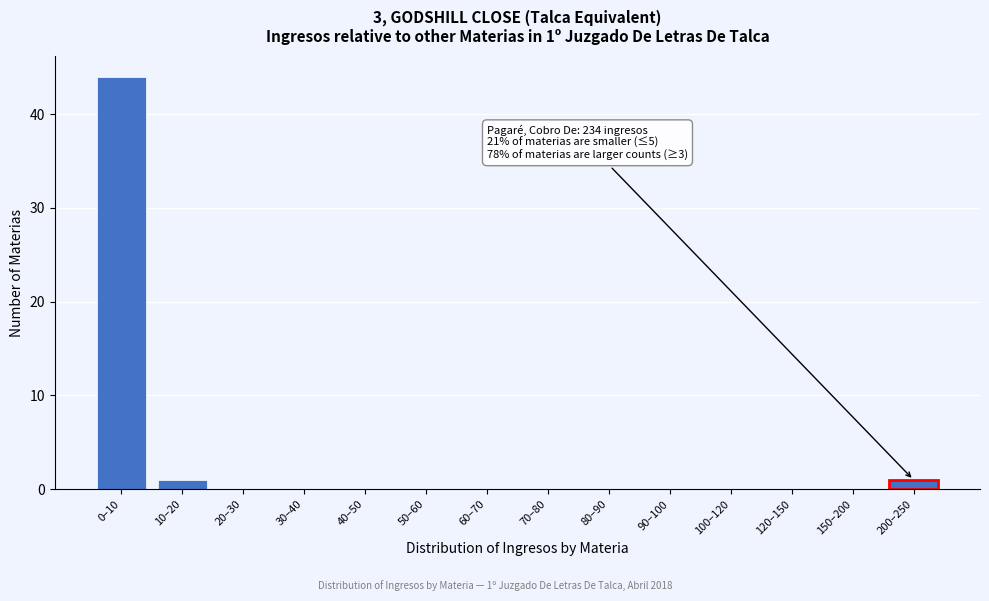

Reading left to right, transcribe all the data shown in this chart.

0–10=44	10–20=1	20–30=0	30–40=0	40–50=0	50–60=0	60–70=0	70–80=0	80–90=0	90–100=0	100–120=0	120–150=0	150–200=0	200–250=1